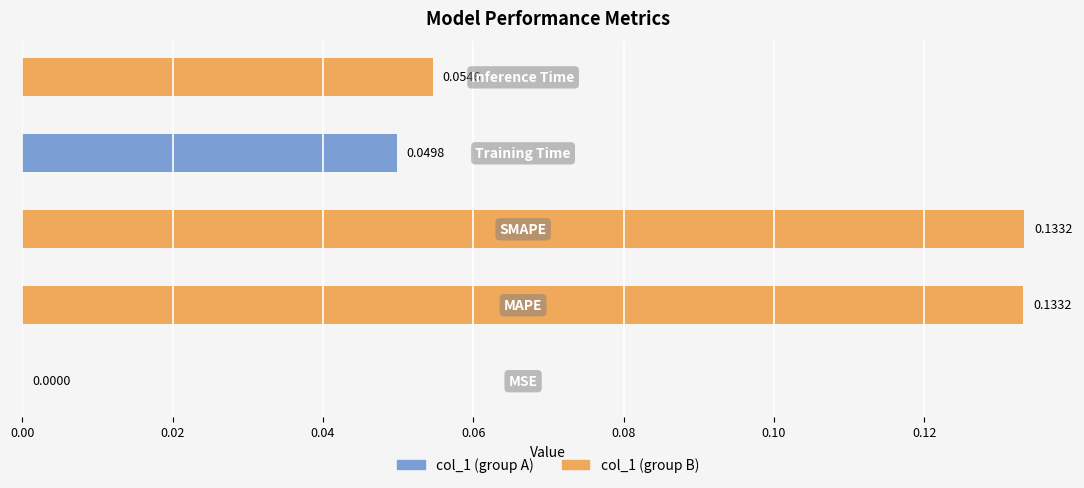

The value at SMAPE is 0.2. True or false?

False